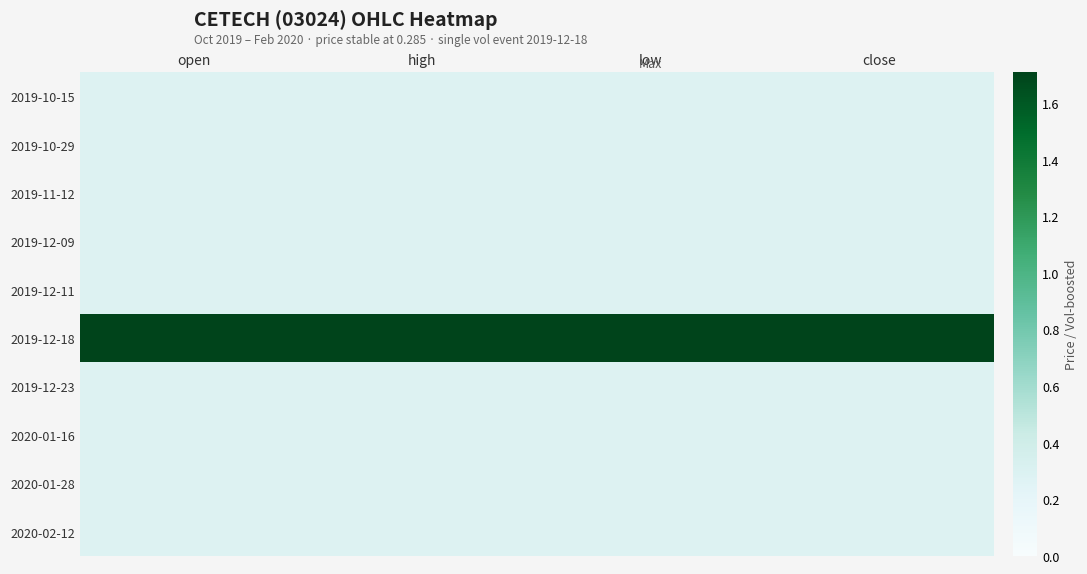

Count the number of categories in the chart.

4